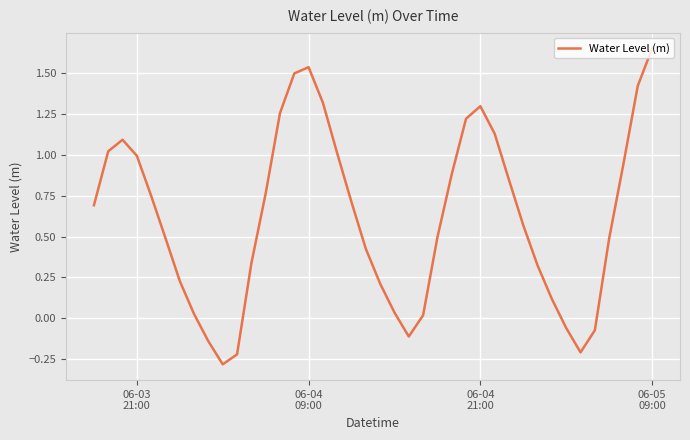

How many distinct data groups are displayed?

1